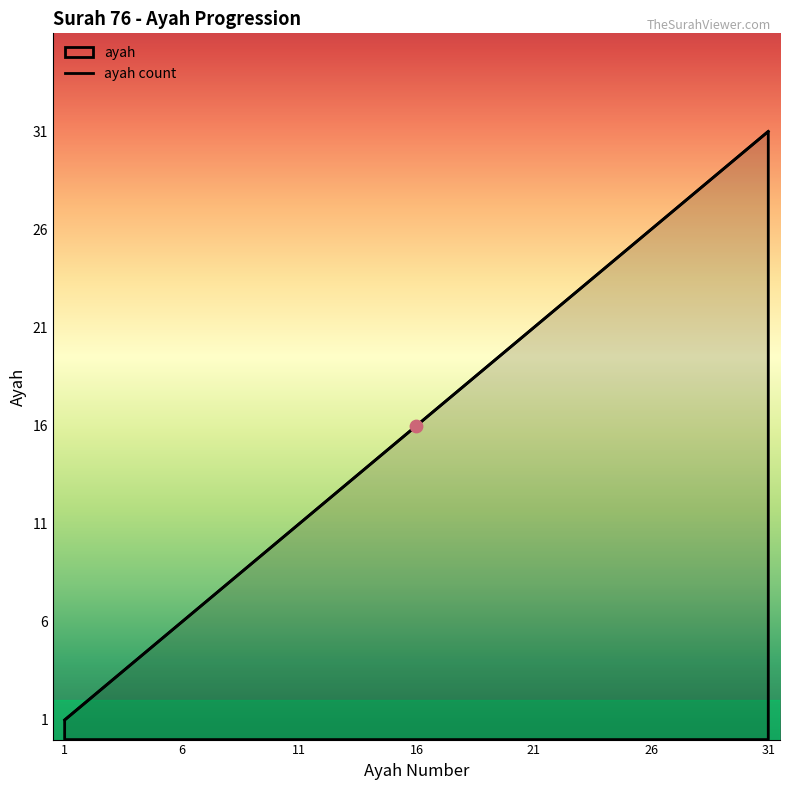

What is the ratio of the value at 25 to the value at 7?

3.6